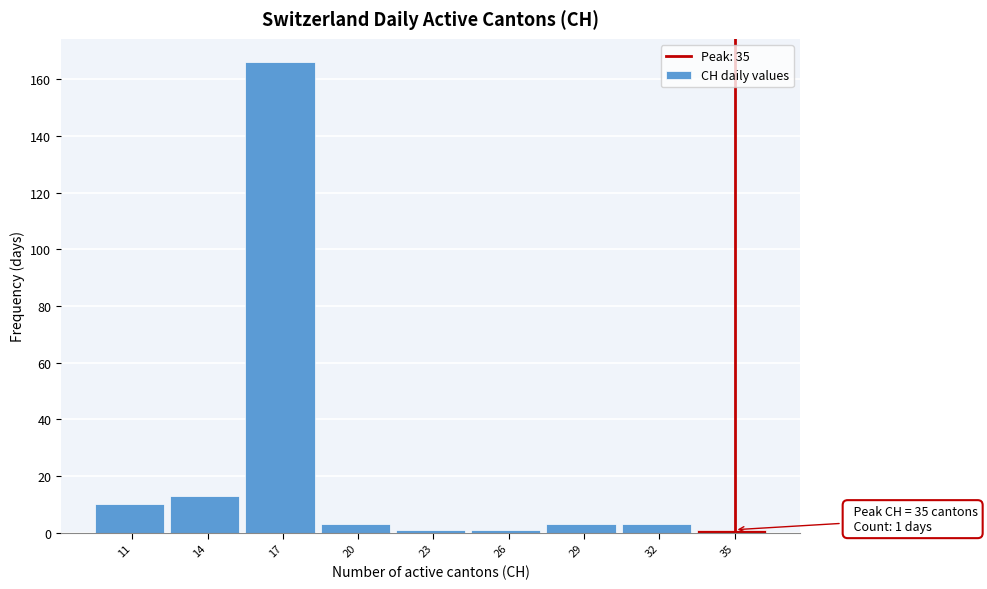

Reading right to left, extract all data points from this chart.

1	3	3	1	1	3	166	13	10